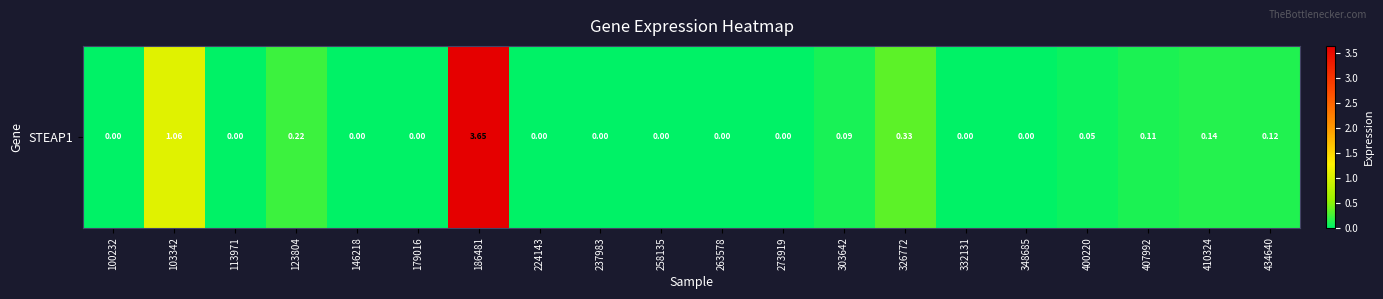

Between 326772 and 186481, which is larger?

186481